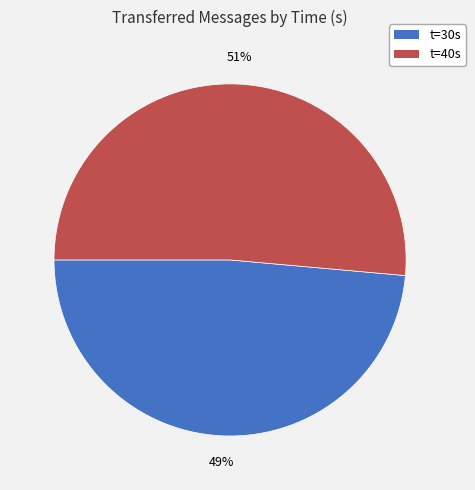

To the nearest percent, what is the average slice percentage?

50%